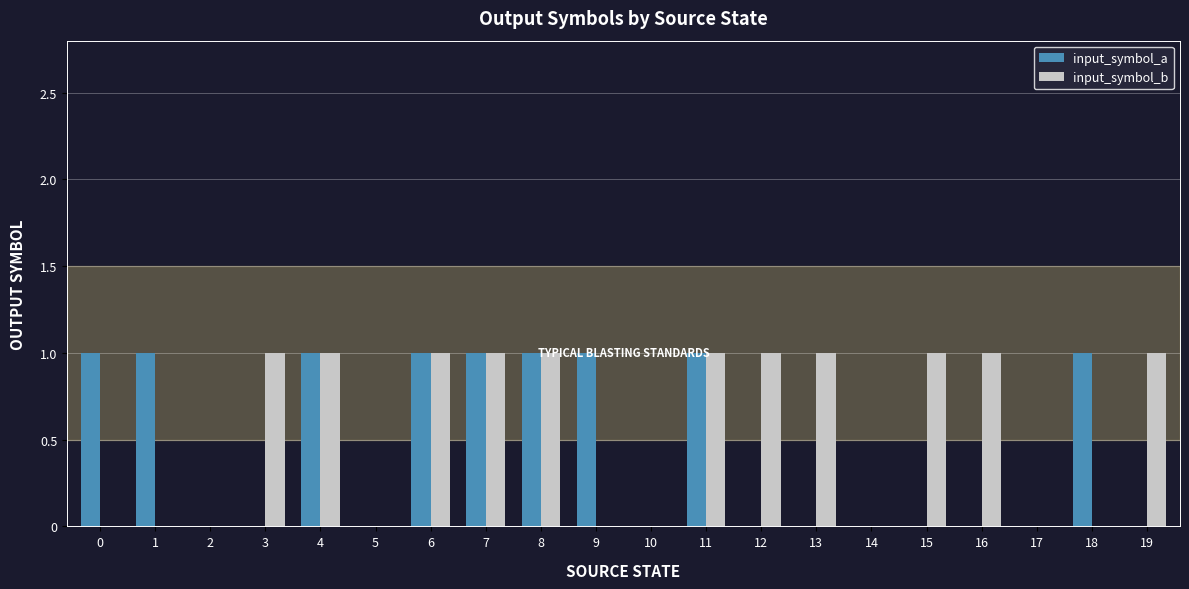

Is the value of input_symbol_b at 7 greater than the value of input_symbol_a at 10?

Yes